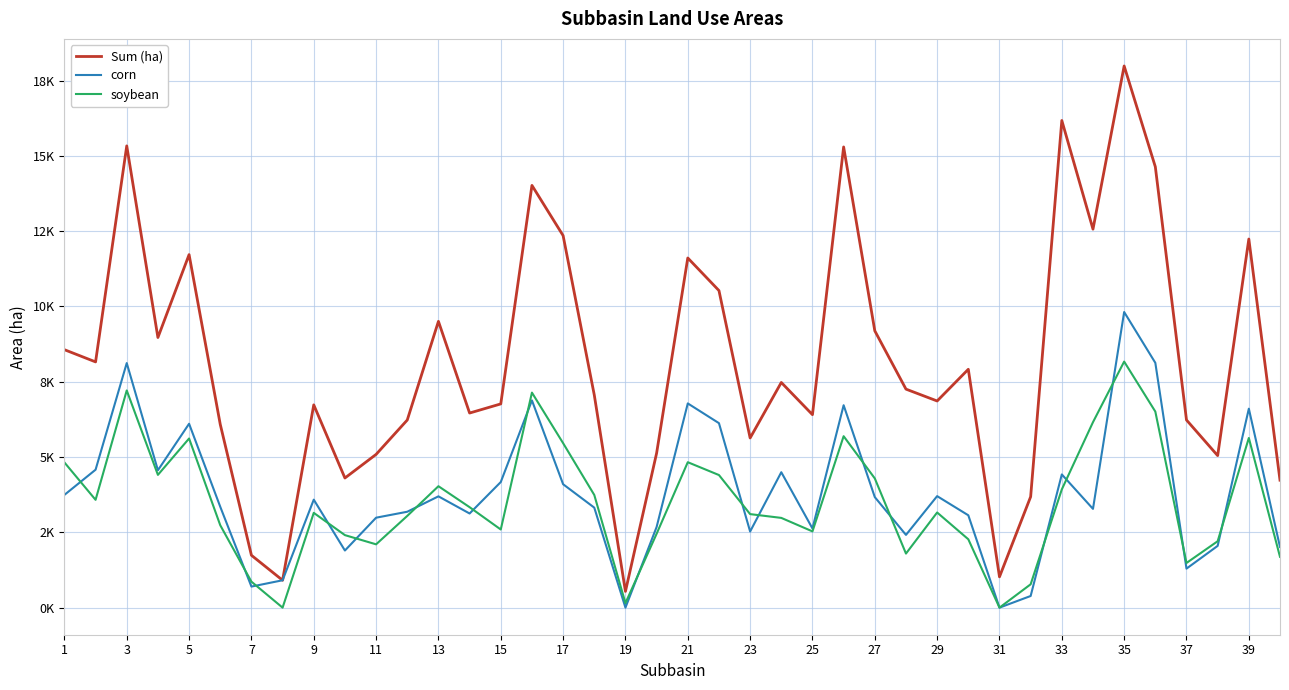

What are all the series names shown in the legend?

Sum (ha), corn, soybean